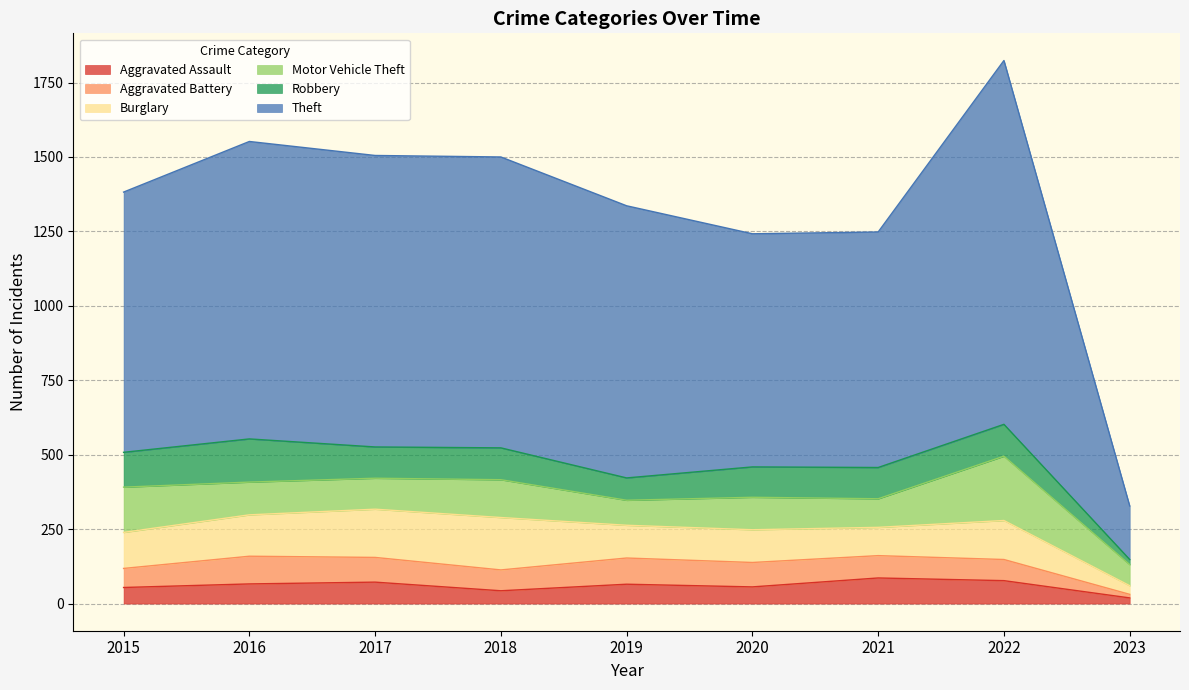

How many intersections are there between Robbery and Burglary?

4